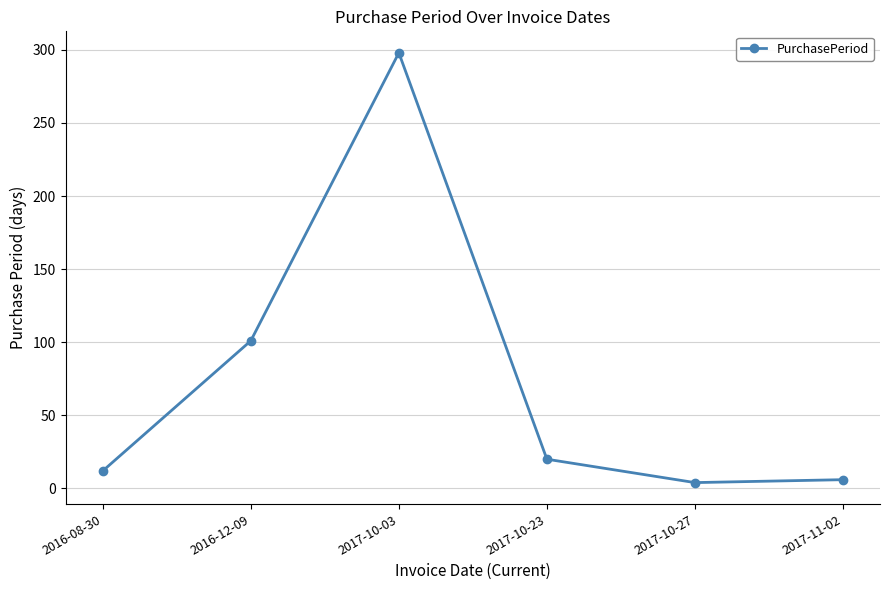

What is the change in value from 2016-08-30 to 2017-10-03?

+286